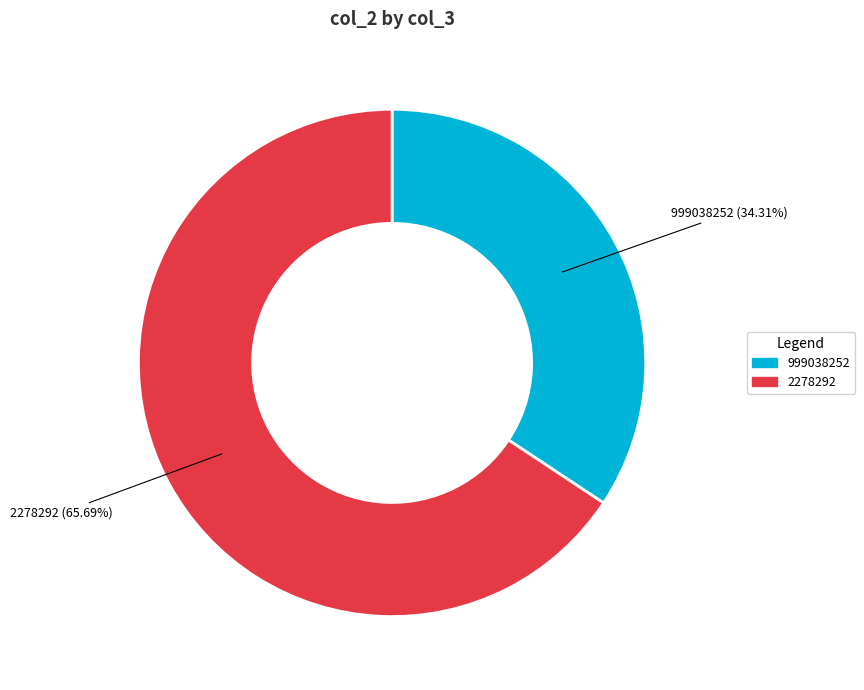

How many segments does this pie chart have?

2